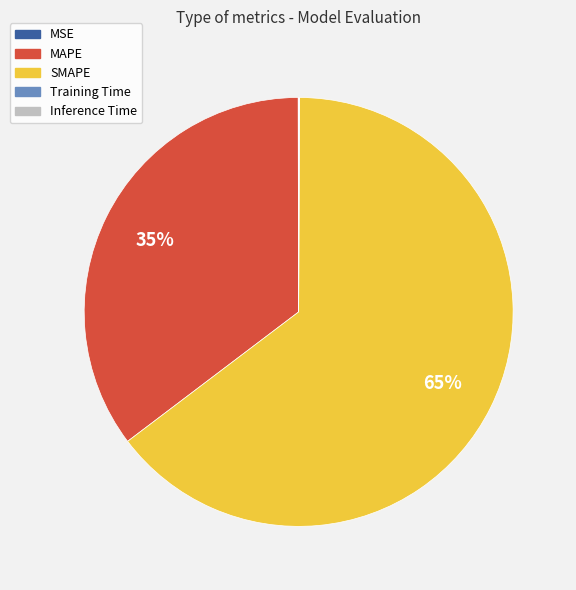

What is the largest slice in the pie chart?

SMAPE